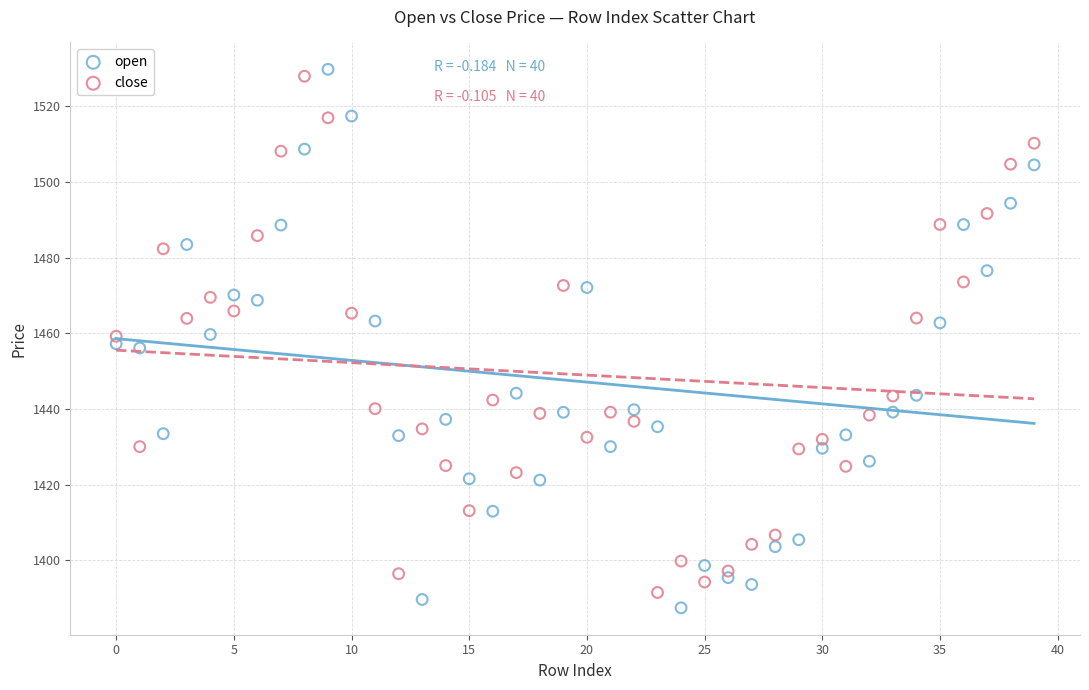

What are all the series names shown in the legend?

open, close